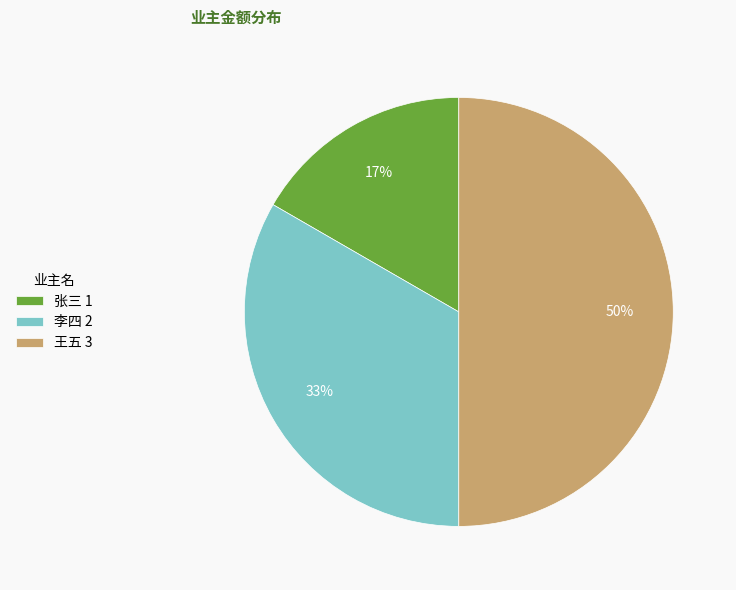

Is the sum of 王五 3 and 李四 2 greater than half?

Yes